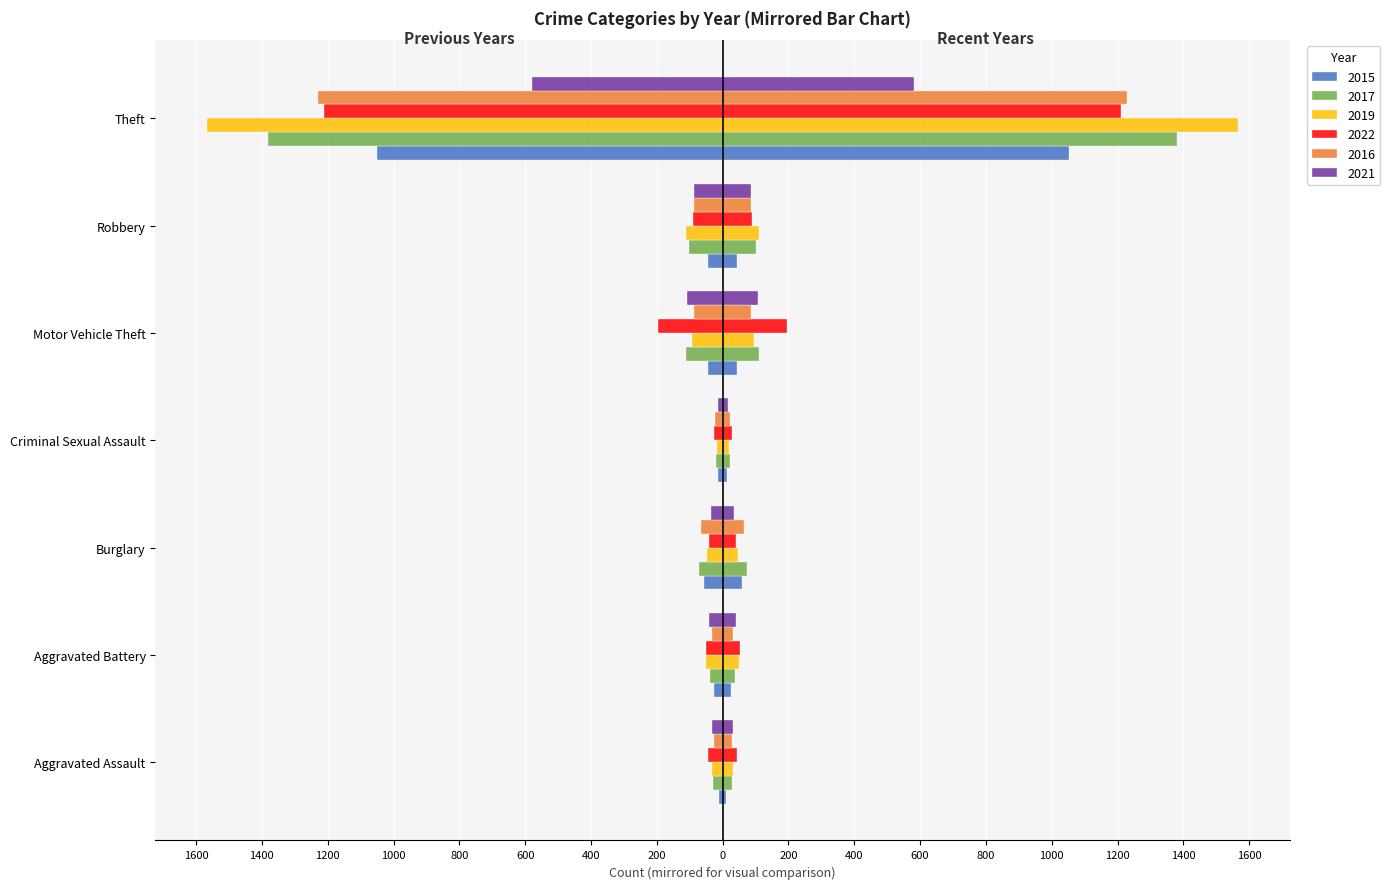

What is the average value of the 2017 series?

-251